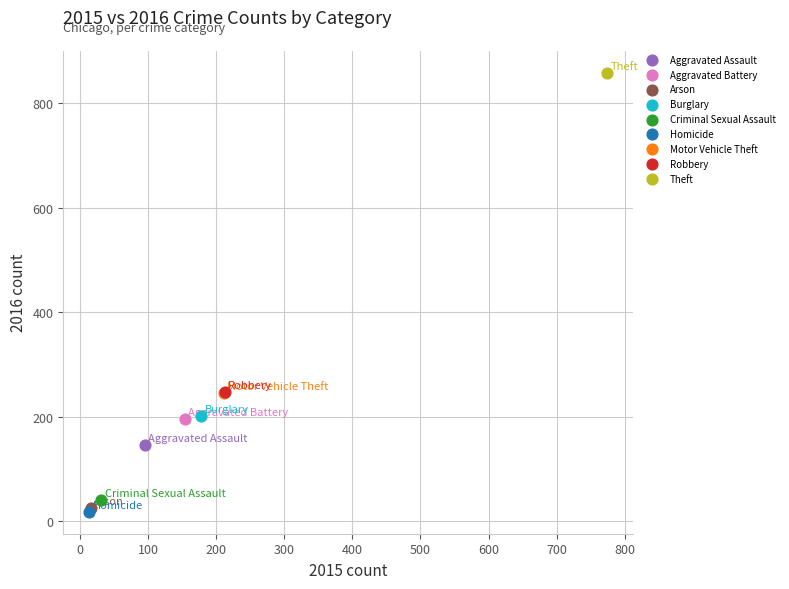

Which series reaches the maximum Y coordinate?

Theft